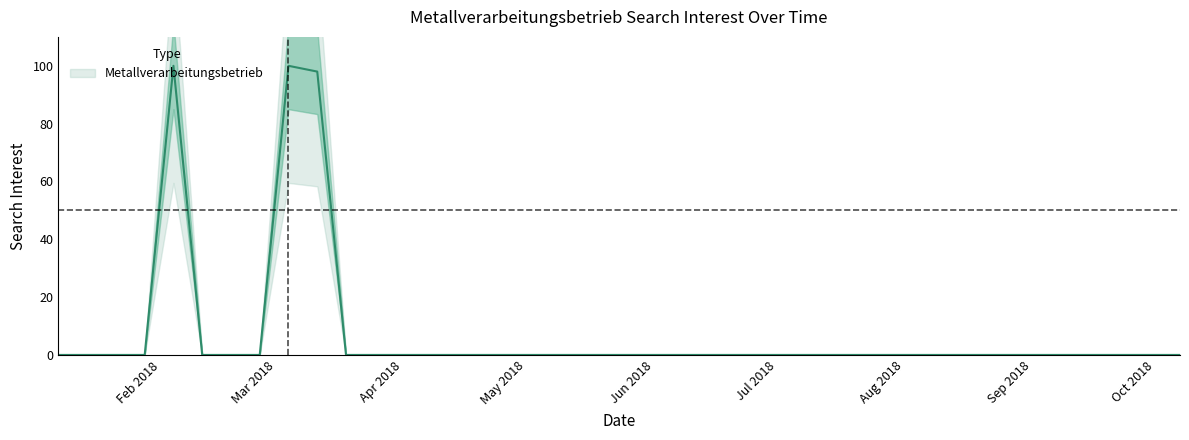

True or false: the data has more than 0 interior local peaks.

True